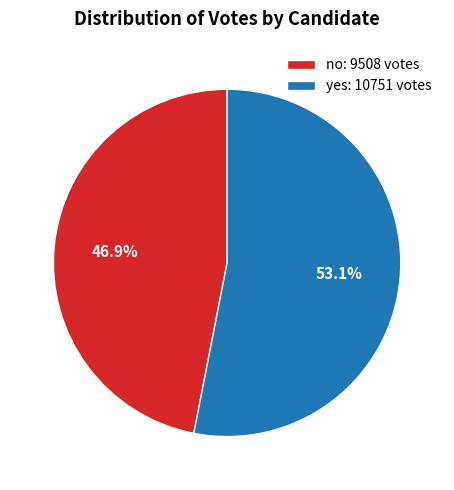

What percentage is the no slice, to the nearest percent?

47%